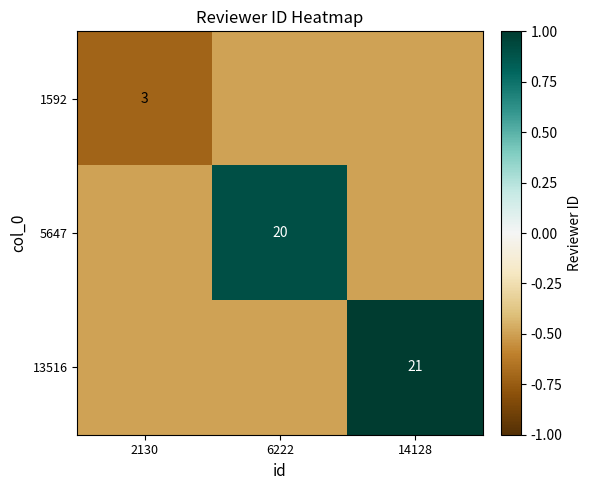

Is it true that 13516 equals 28.2 at 14128?

False